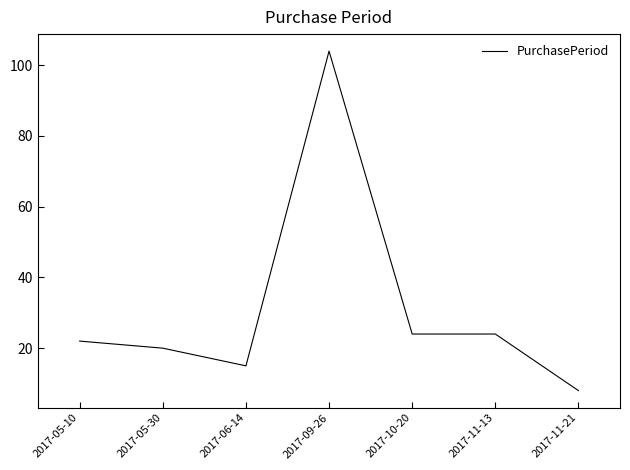

How many values are below 22?

3